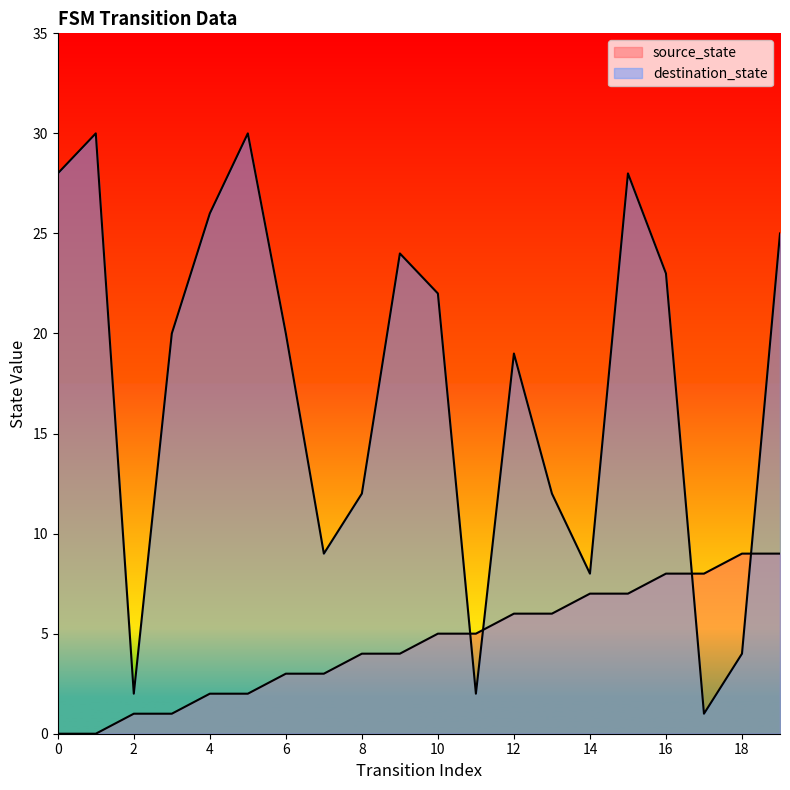

What is the value of the destination_state point at the 5th from the left?

26